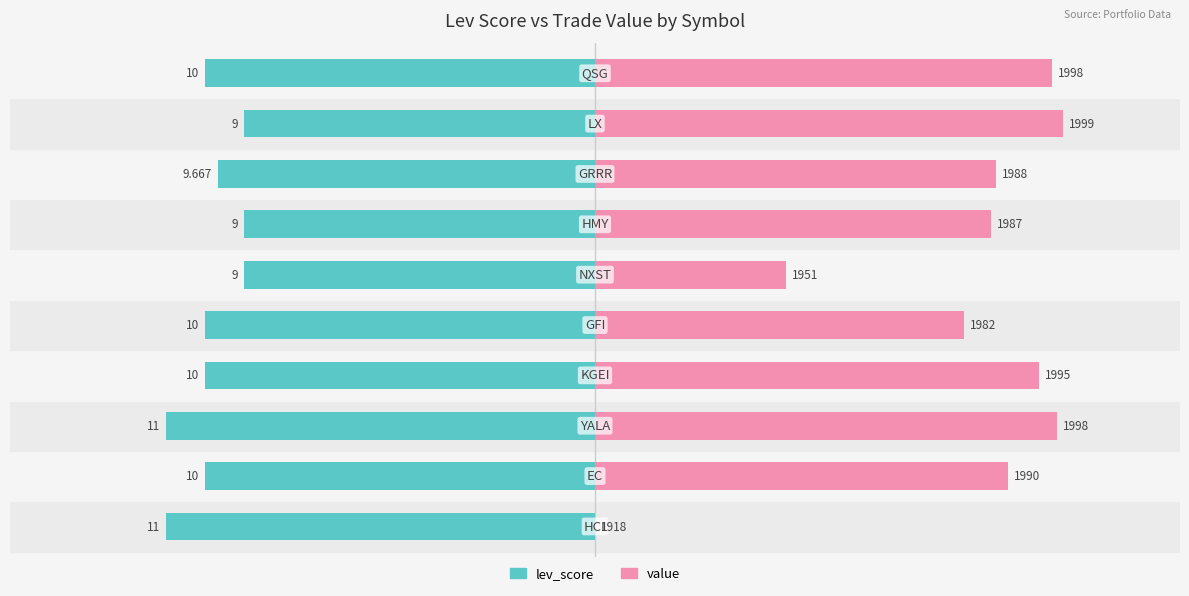

Which series has the largest total across all categories?

value